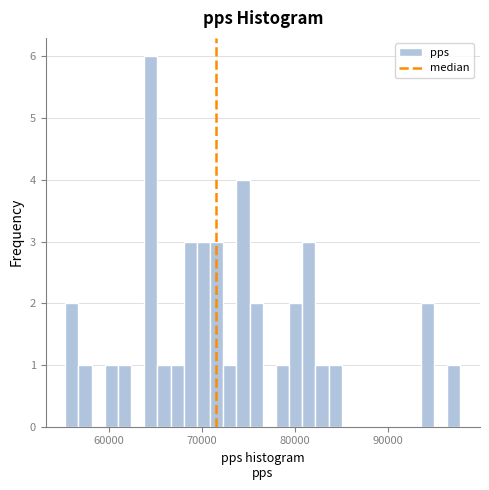

Around what value on the x-axis is the tallest bar? Give the approximate position of its centre, as read against the axis.

64000